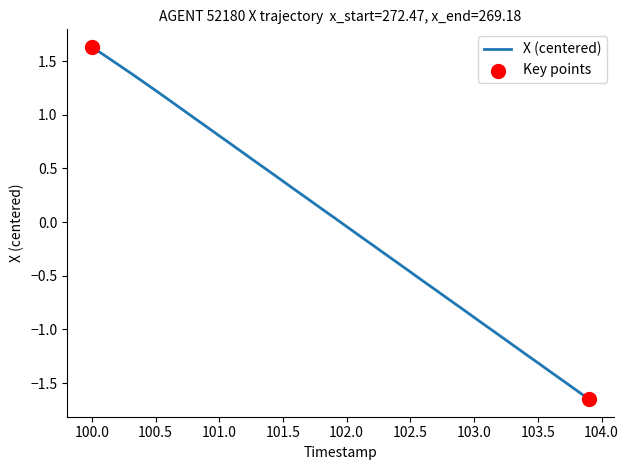

What is the difference between the maximum and minimum values?

3.3